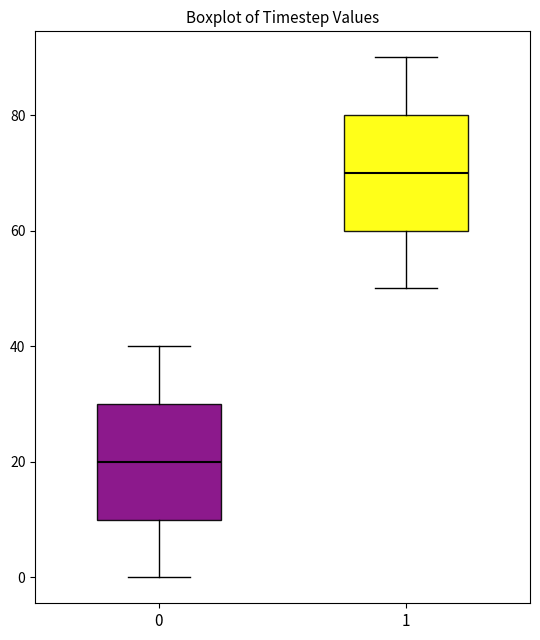

Reading left to right, transcribe this box plot: for each box, give where its median line is, the range the box spans, and where its two whiskers end, as read against the y-axis. The values are not printed on the chart, so give them approximately, as read against the axis.

0: median 20, box 10 to 30, whiskers 0 to 40
1: median 70, box 60 to 80, whiskers 50 to 90